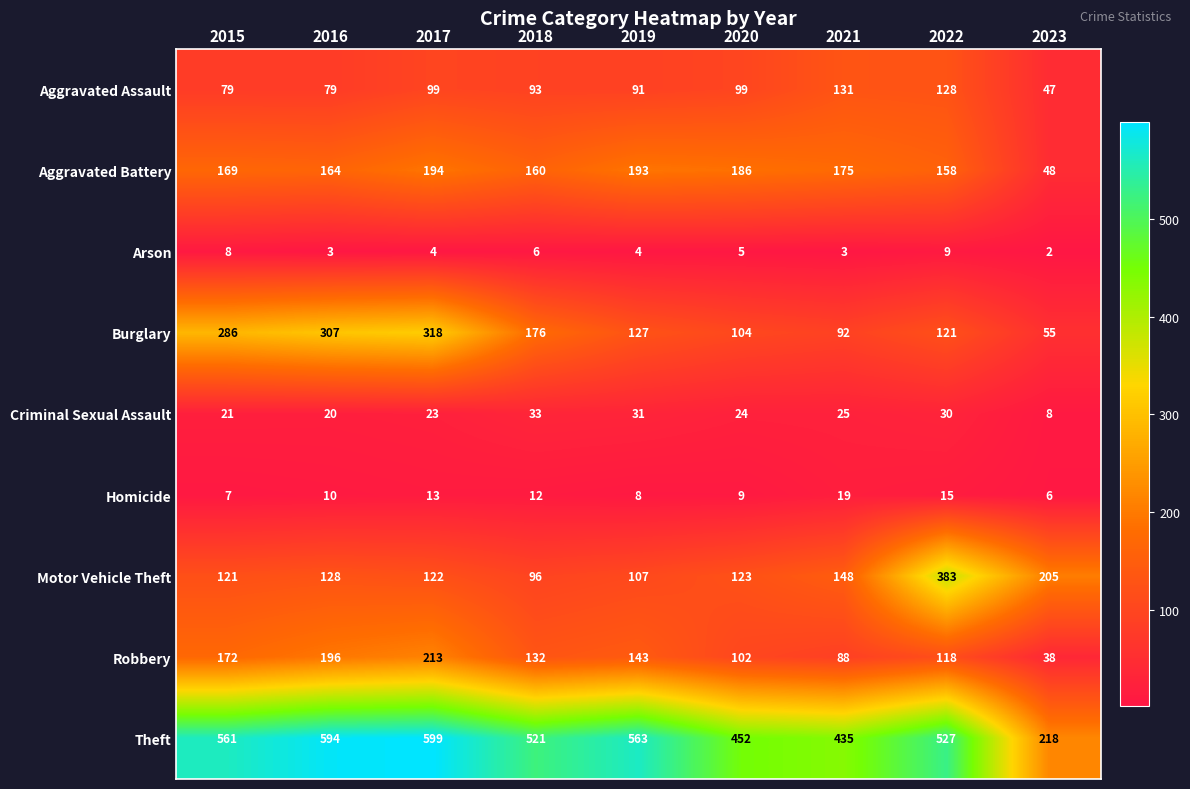

True or false: Arson has a value of 9 at 2022.

True